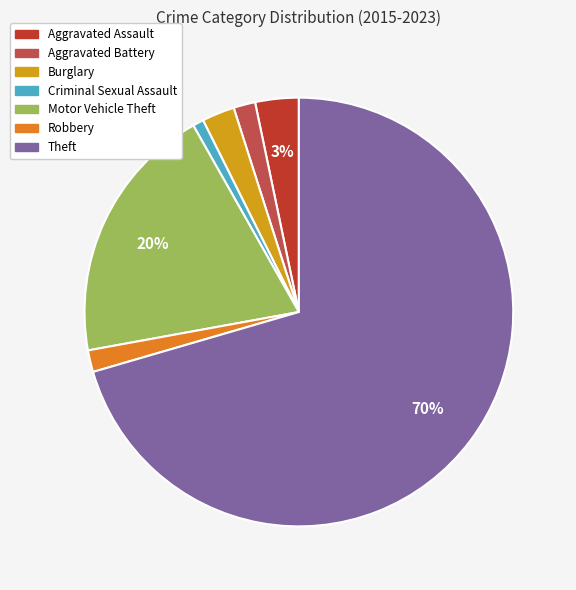

Is there a majority slice in this chart?

Yes